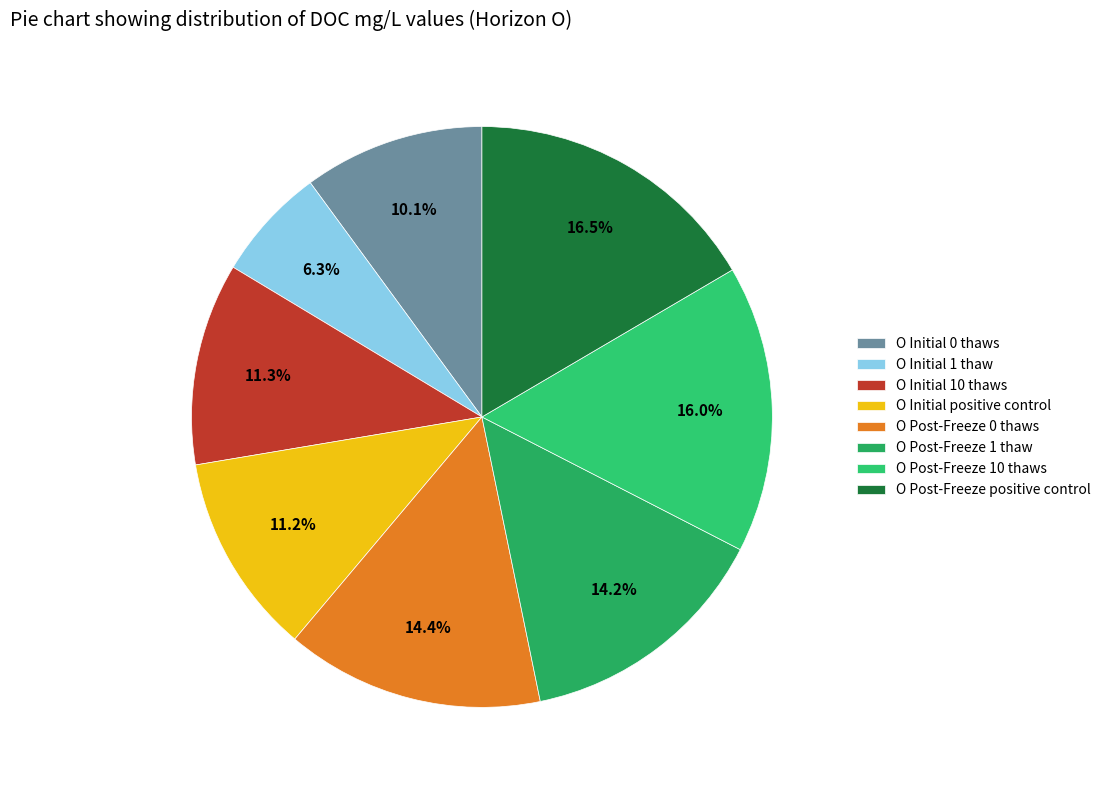

To the nearest percent, what percentage of the pie is O Initial positive control?

11%